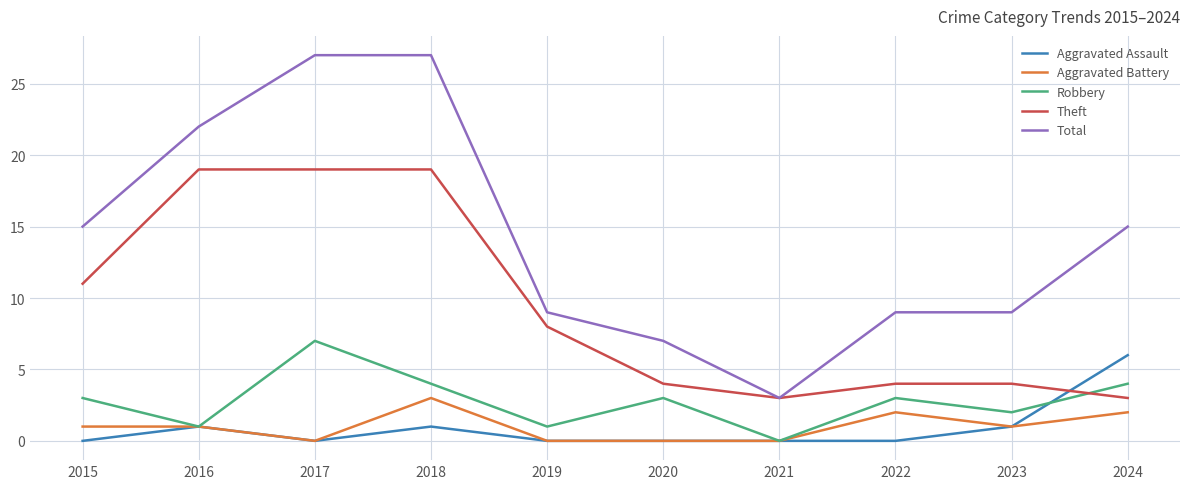

True or false: Theft has a value of 6 at 2023.

False